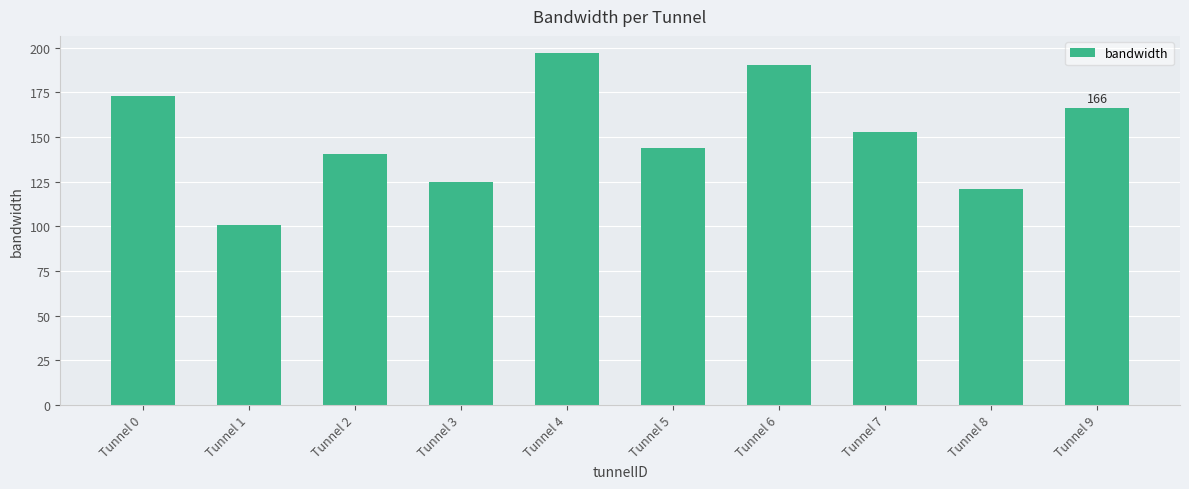

What is the value of the 5th bar from the left?

196.8